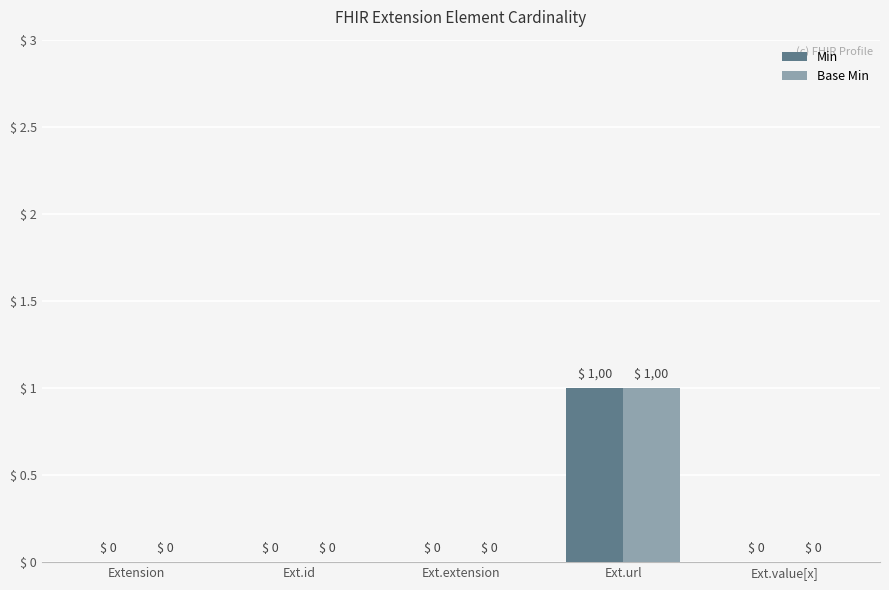

What are all the series names shown in the legend?

Min, Base Min